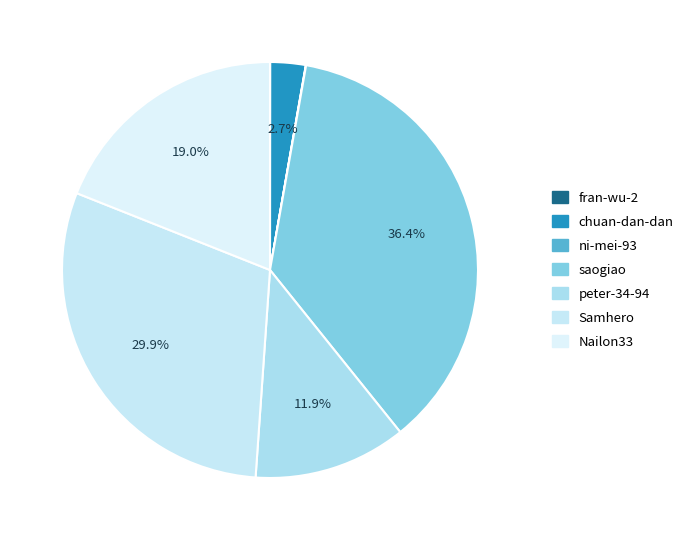

Which category has the smallest portion of the pie?

fran-wu-2